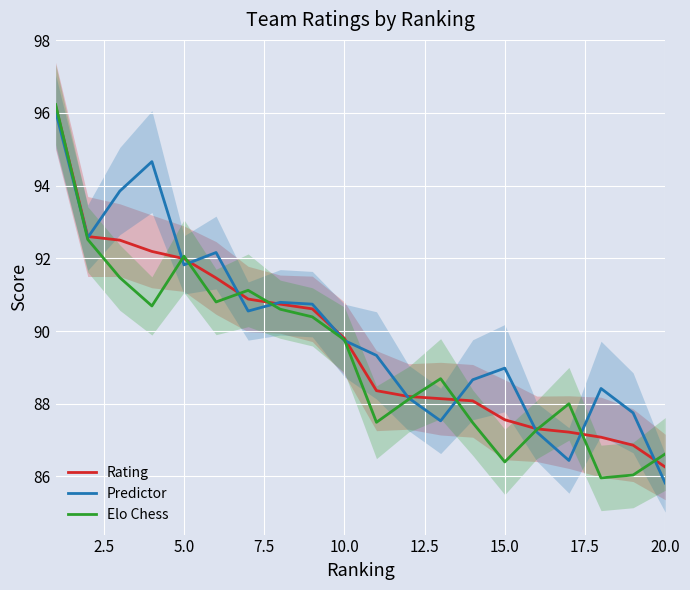

What is the maximum value for Elo Chess?

96.2